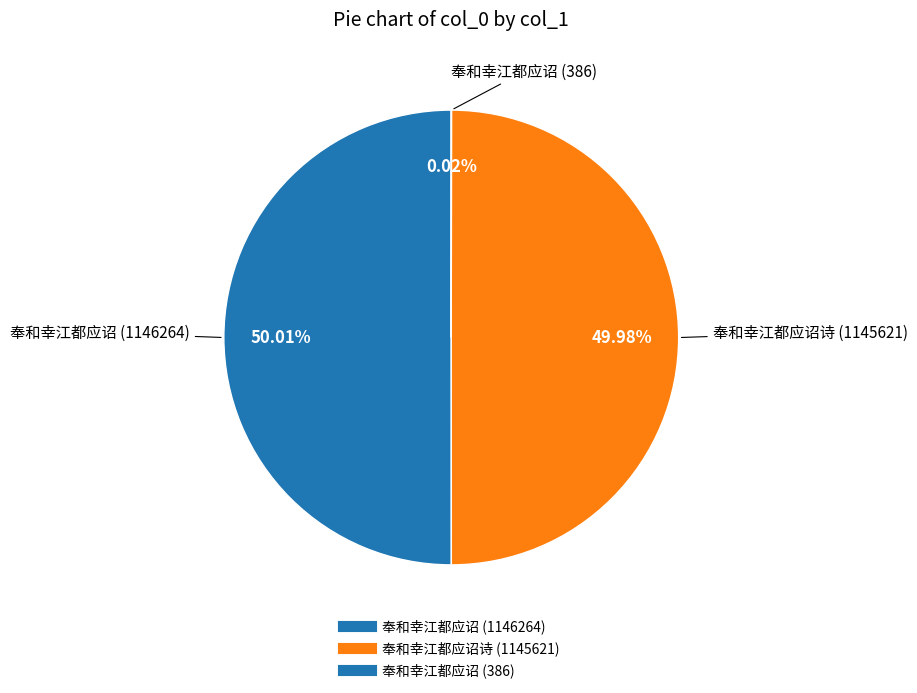

To the nearest percent, what is the difference between the largest and smallest slice percentages?

50%